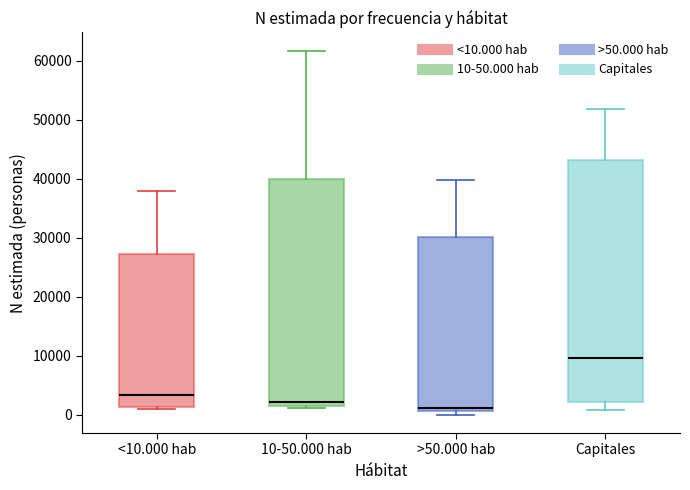

Reading left to right, transcribe this box plot: for each box, give where its median line is, the range the box spans, and where its two whiskers end, as read against the y-axis. The values are not printed on the chart, so give them approximately, as read against the axis.

<10.000 hab: median 3000, box 1000 to 27000, whiskers 1000 (just below the box's lower edge) to 38000
10-50.000 hab: median 2000, box 1000 to 40000, whiskers 1000 to 62000
>50.000 hab: median 1000 (just above the box's lower edge), box 1000 to 30000, whiskers 0 to 40000
Capitales: median 10000, box 2000 to 43000, whiskers 1000 to 52000